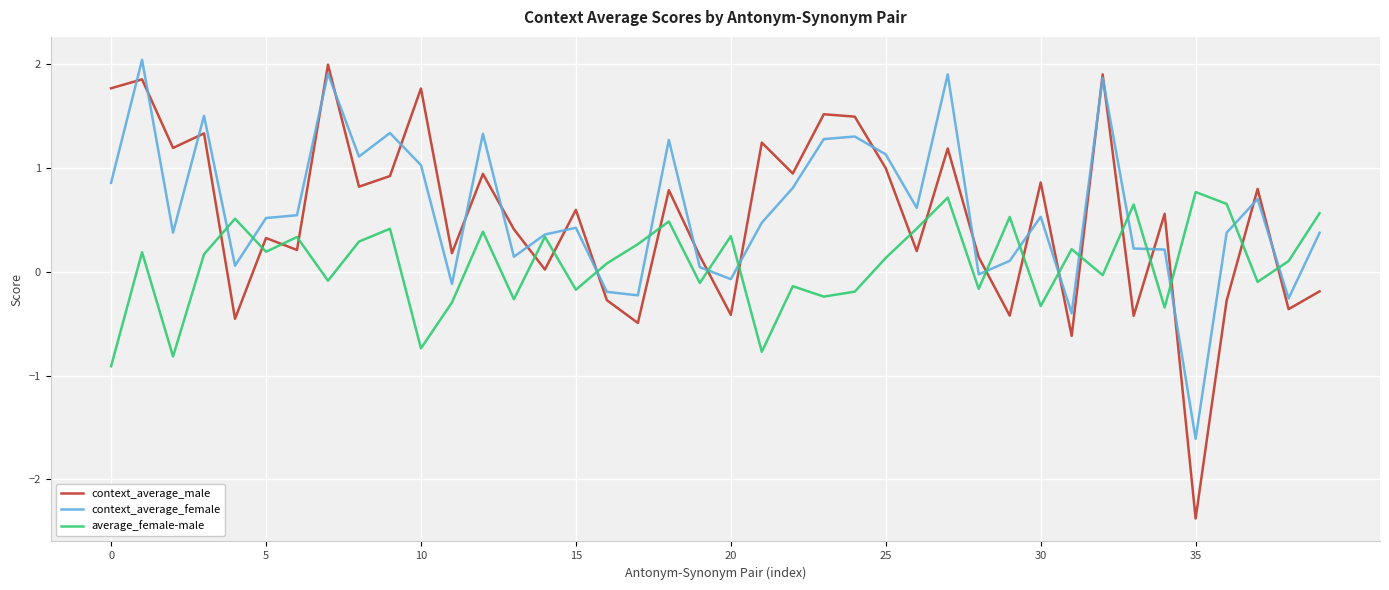

Count the number of categories in the chart.

40